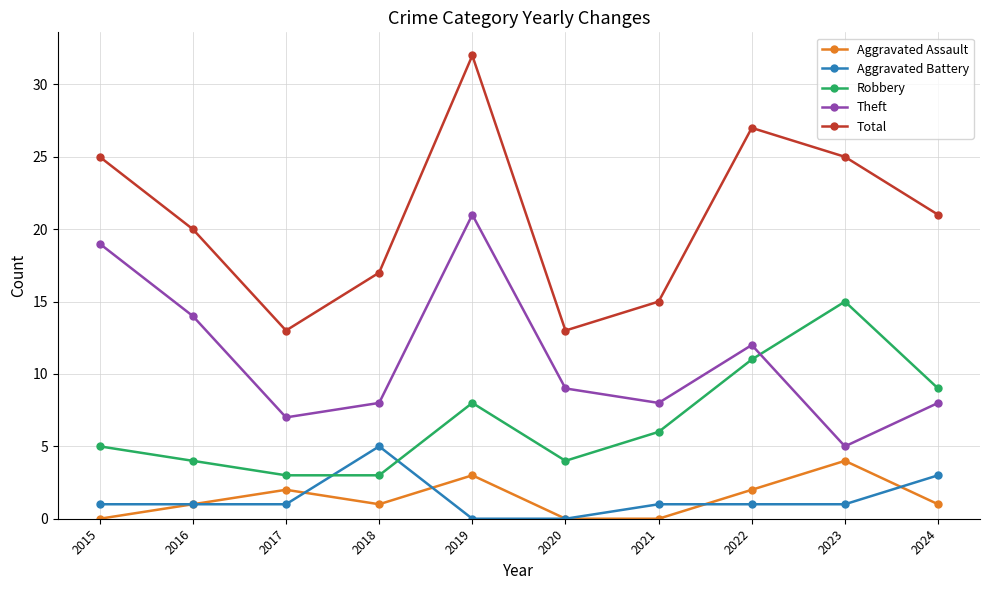

Is this an area chart (filled region under the line)?

No